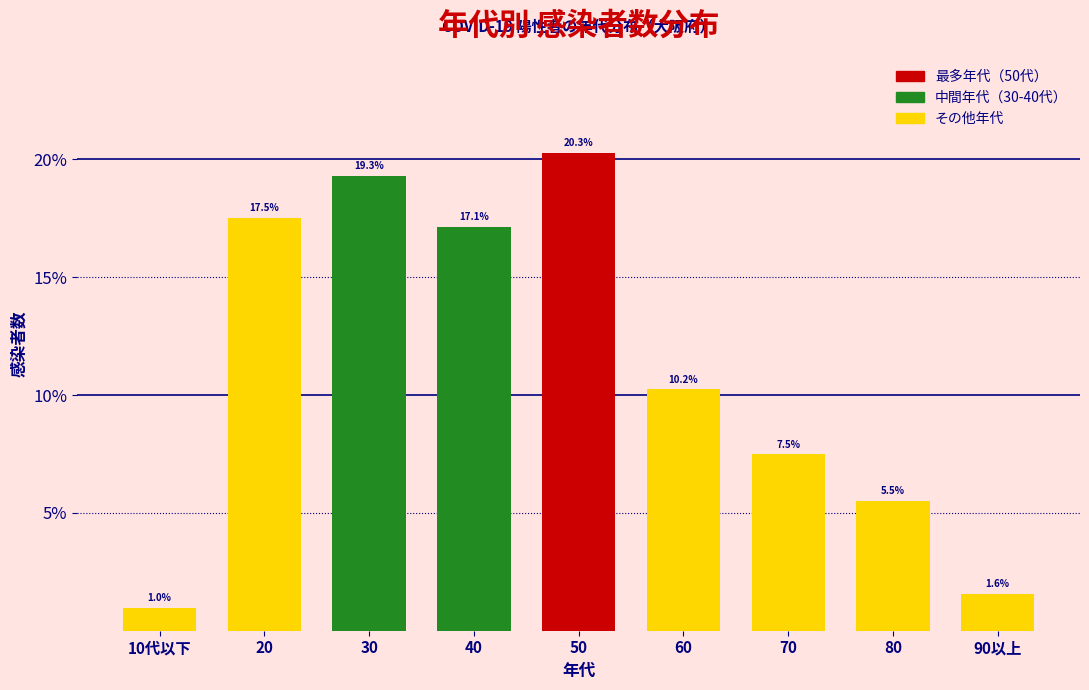

Reading left to right, list all the values displayed in this chart.

1.0	17.5	19.3	17.1	20.3	10.2	7.5	5.5	1.6